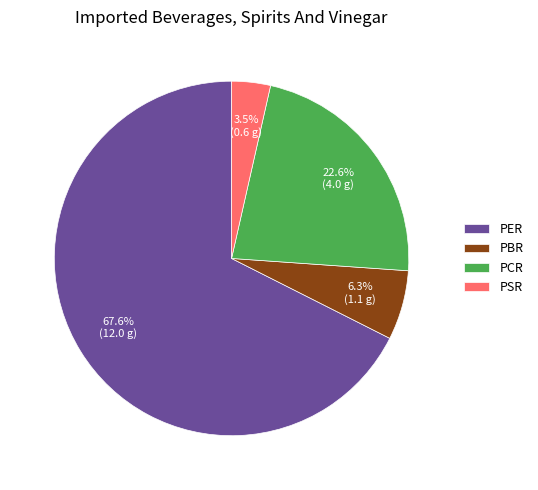

True or false: PER accounts for 78% of the total.

False